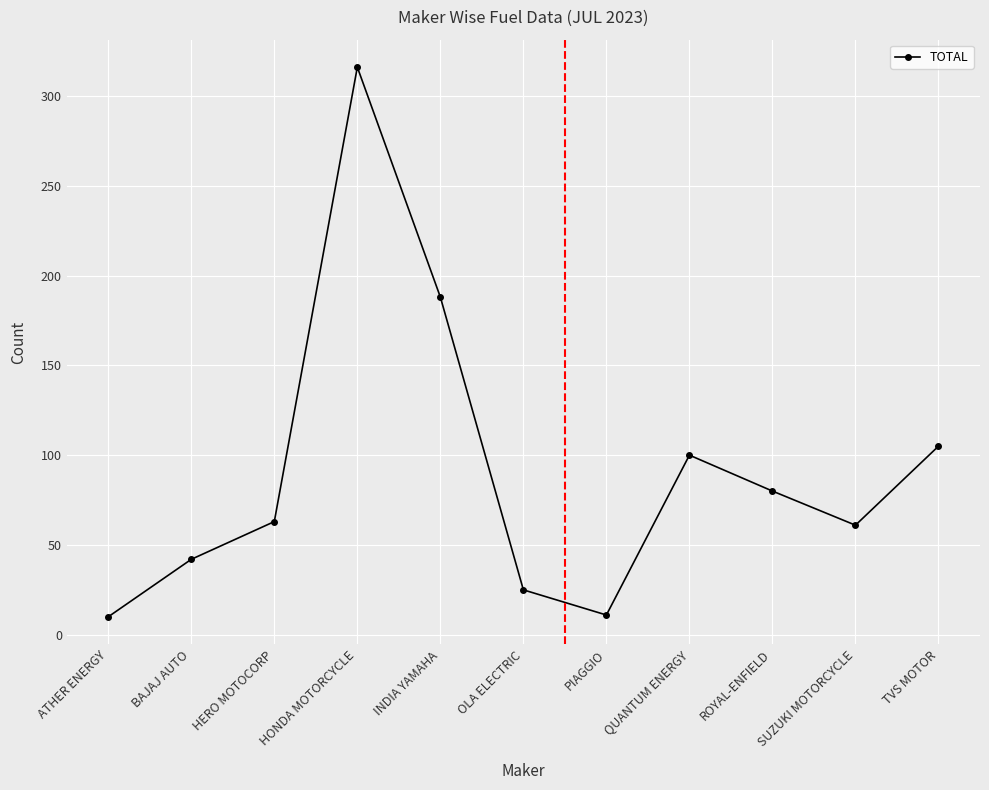

How many distinct data groups are displayed?

1